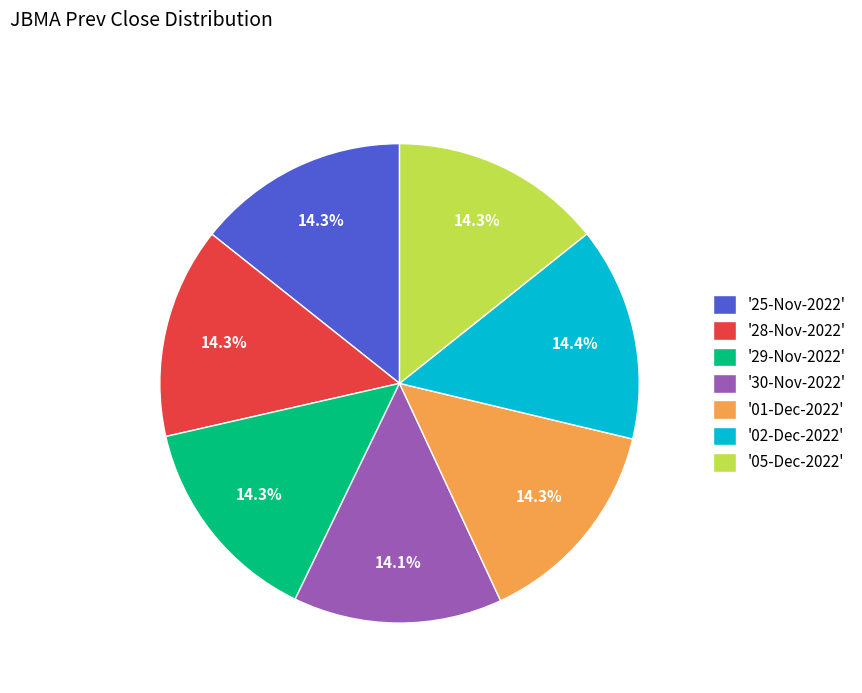

Approximately how many times larger is the value at '25-Nov-2022' compared to '02-Dec-2022'?

1.0